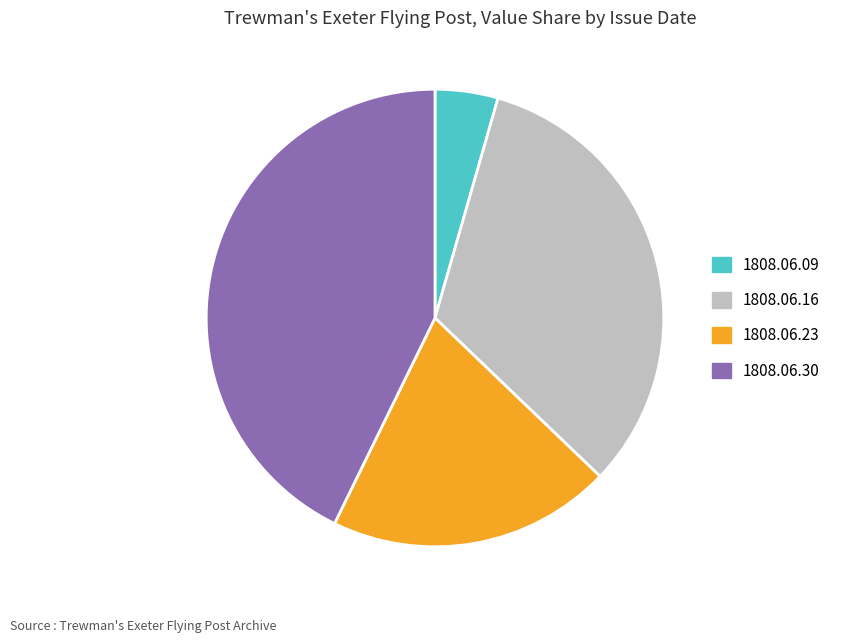

Rank the categories by value from lowest to highest.

1808.06.09, 1808.06.23, 1808.06.16, 1808.06.30